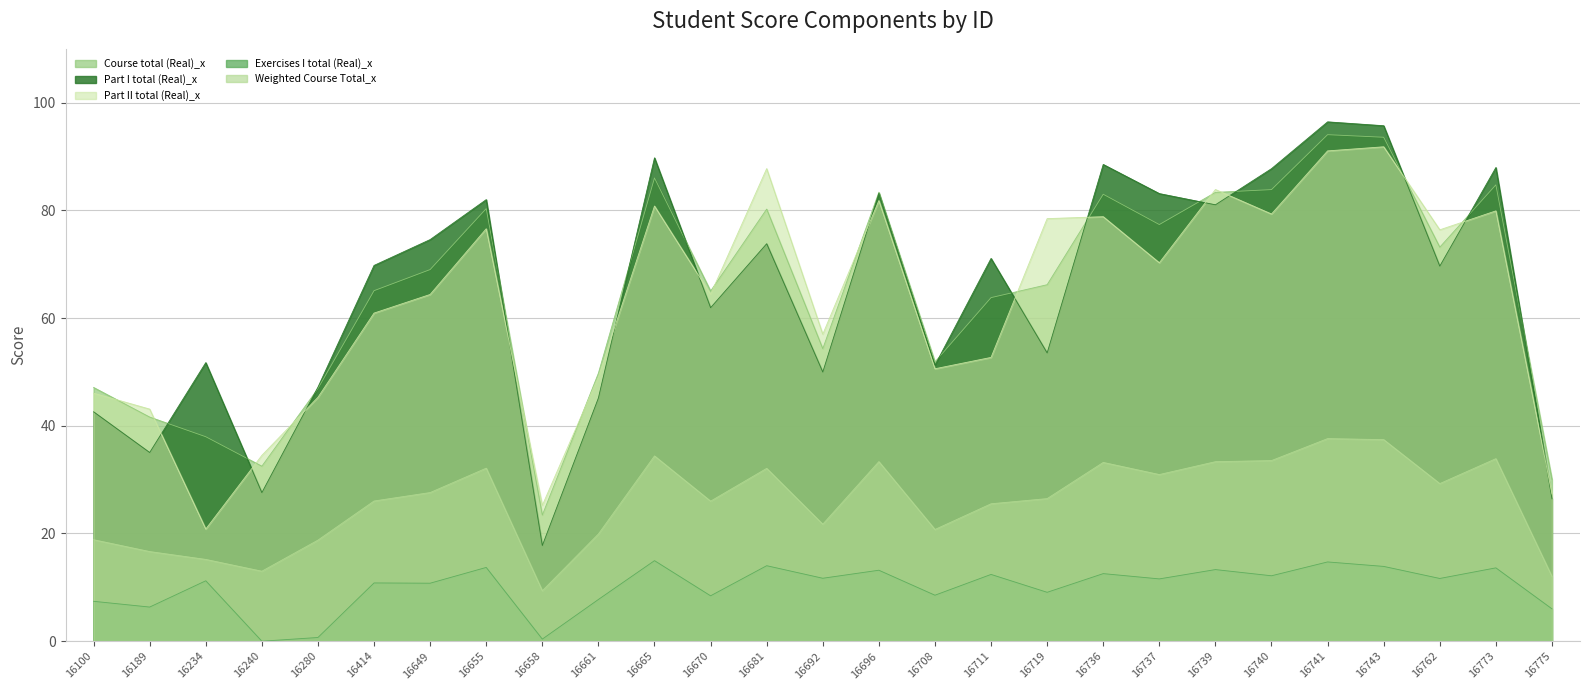

Is it true that Part I total (Real)_x equals 160.9 at 16665?

False